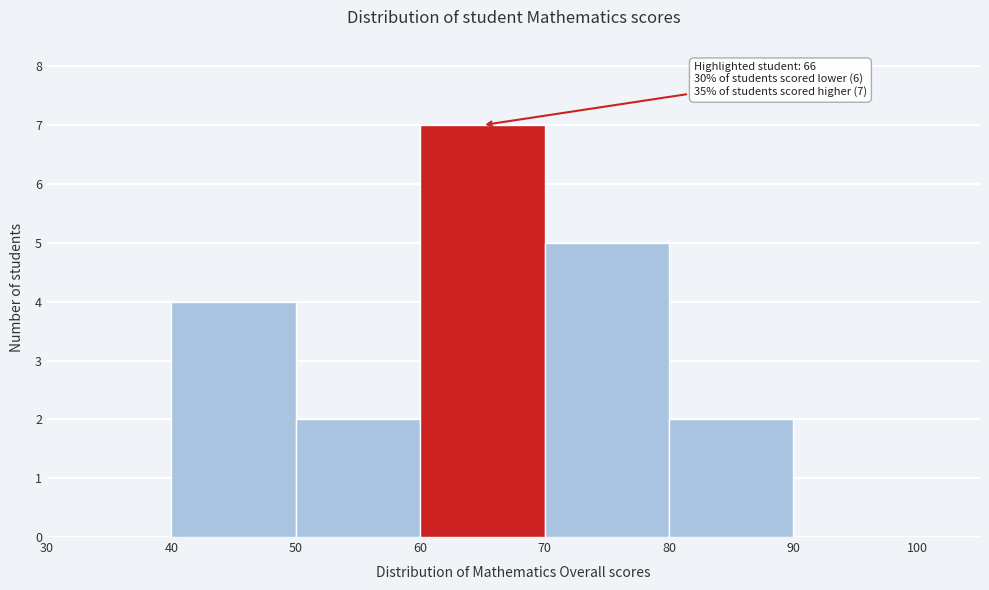

Which range on the x-axis has the tallest bar?

60 to 70